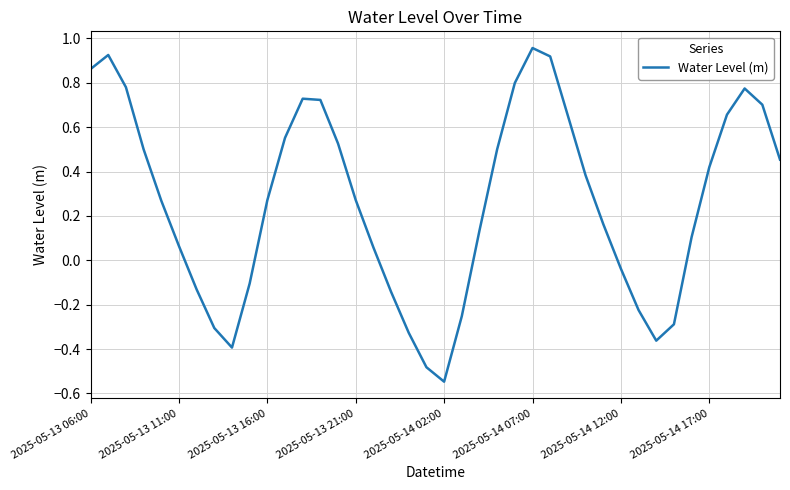

What is the difference between the maximum and minimum values?

1.5